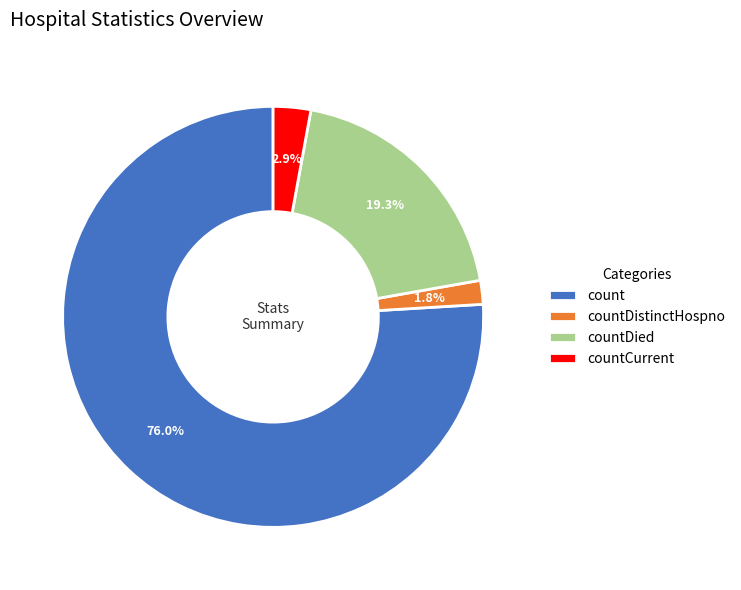

Is it true that countDied is 30% of the pie?

False